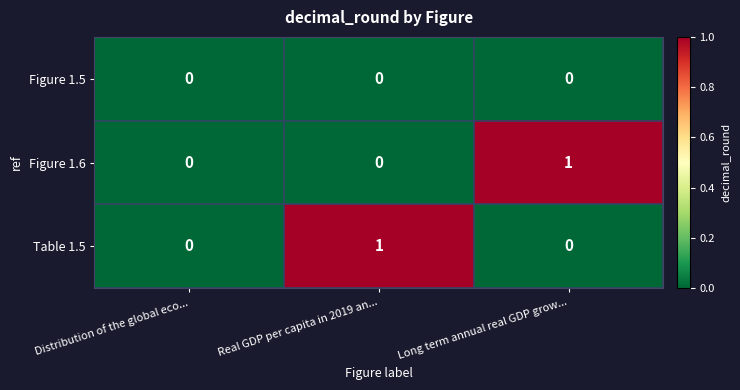

How many distinct data groups are displayed?

3